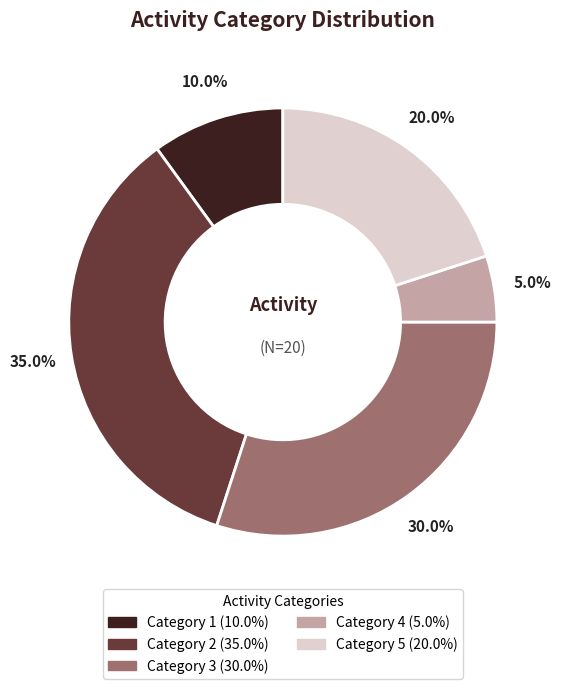

Is there a majority slice in this chart?

No